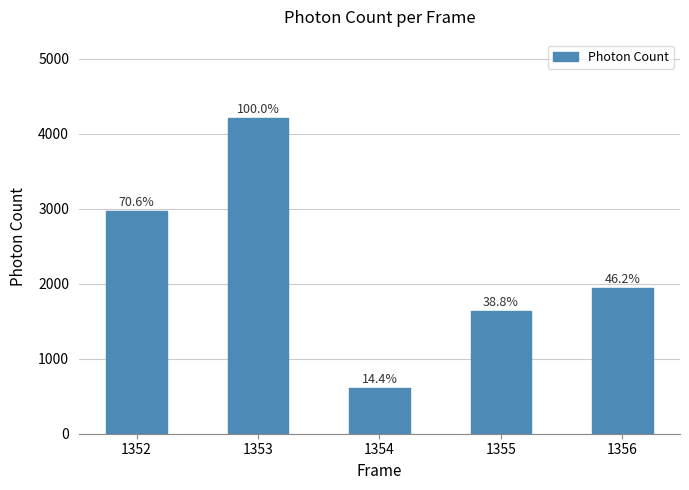

Approximately how many times larger is the value at 1355 compared to 1354?

2.7